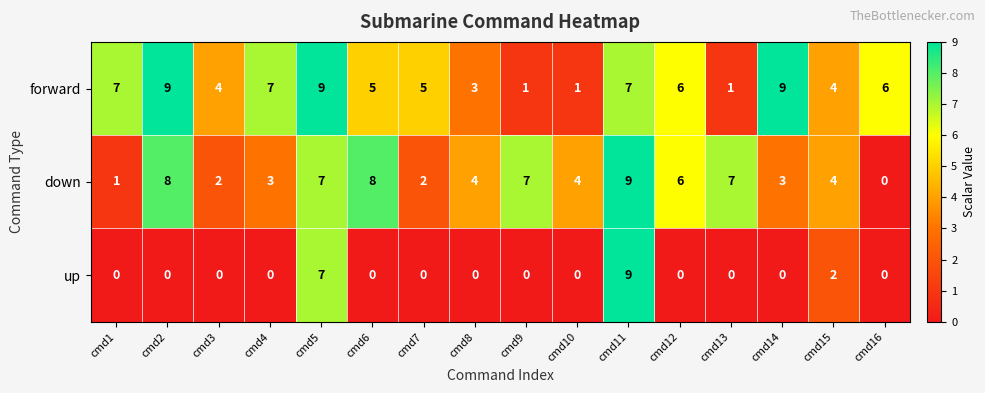

Between cmd8 and cmd16, which series saw the biggest shift?

down